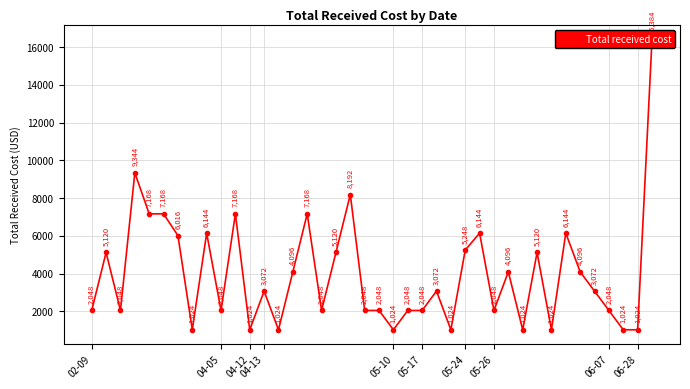

The chart shows a value of 2752 at 31. True or false?

False